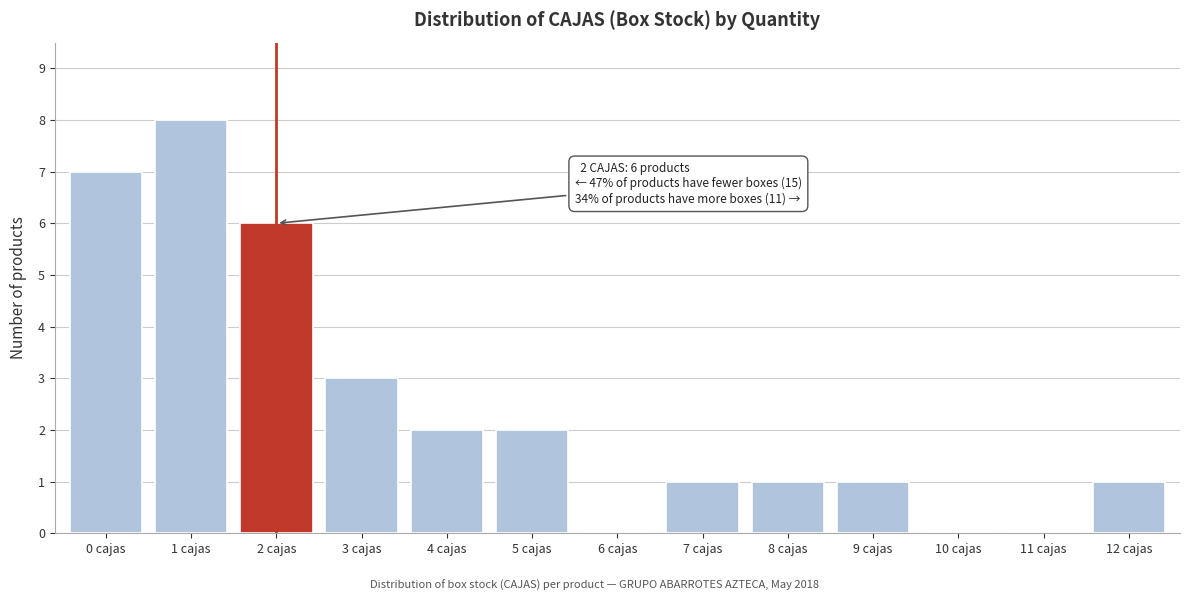

Reading left to right, what are all the values shown in this chart?

0 cajas=7	1 cajas=8	2 cajas=6	3 cajas=3	4 cajas=2	5 cajas=2	6 cajas=0	7 cajas=1	8 cajas=1	9 cajas=1	10 cajas=0	11 cajas=0	12 cajas=1